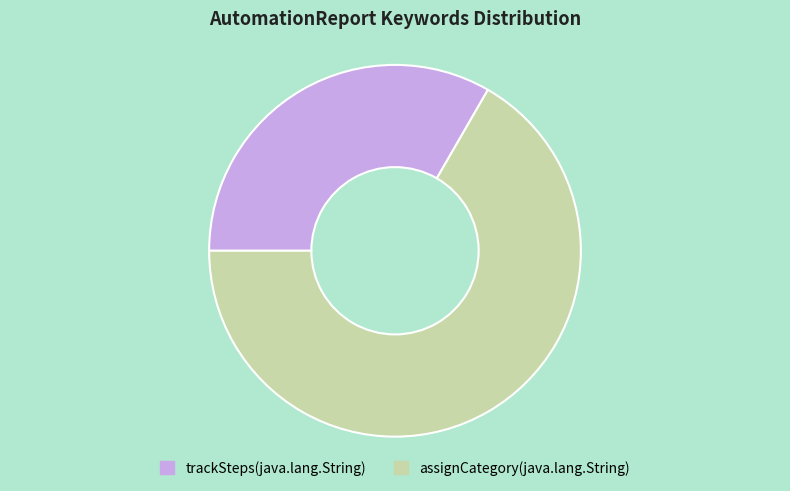

Which slice is the largest?

assignCategory(java.lang.String)